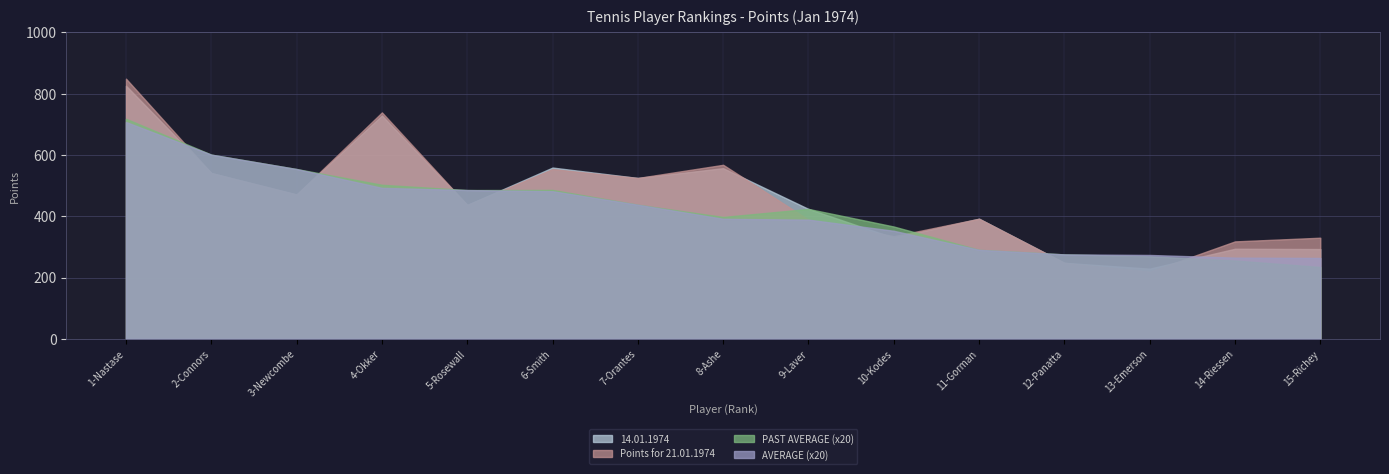

Which series has the largest range (max minus min)?

Points for 21.01.1974